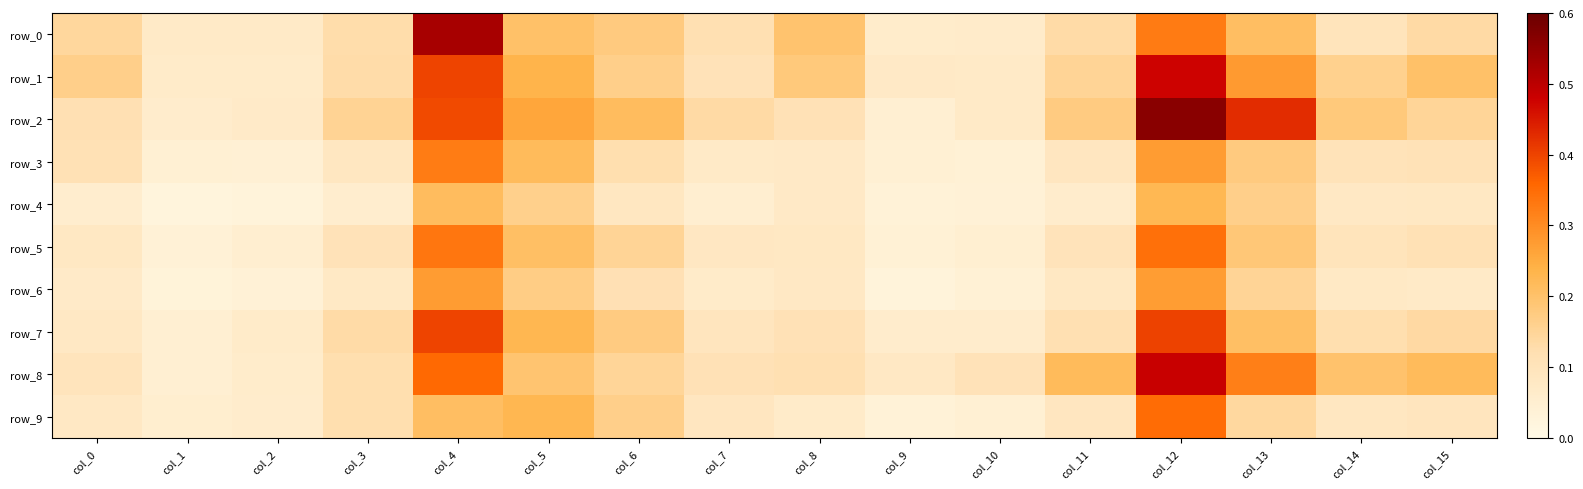

What is the difference between the maximum and minimum values in the row_7 series?

0.4